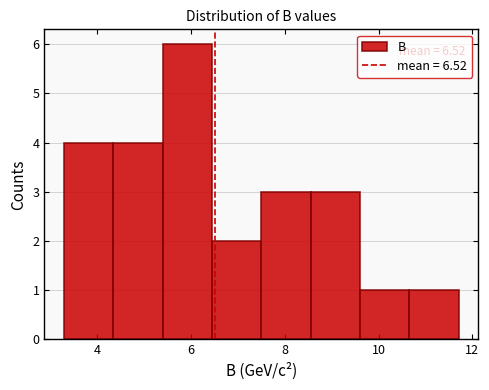

Over which range of the x-axis is the bar tallest?

5.4 to 6.4